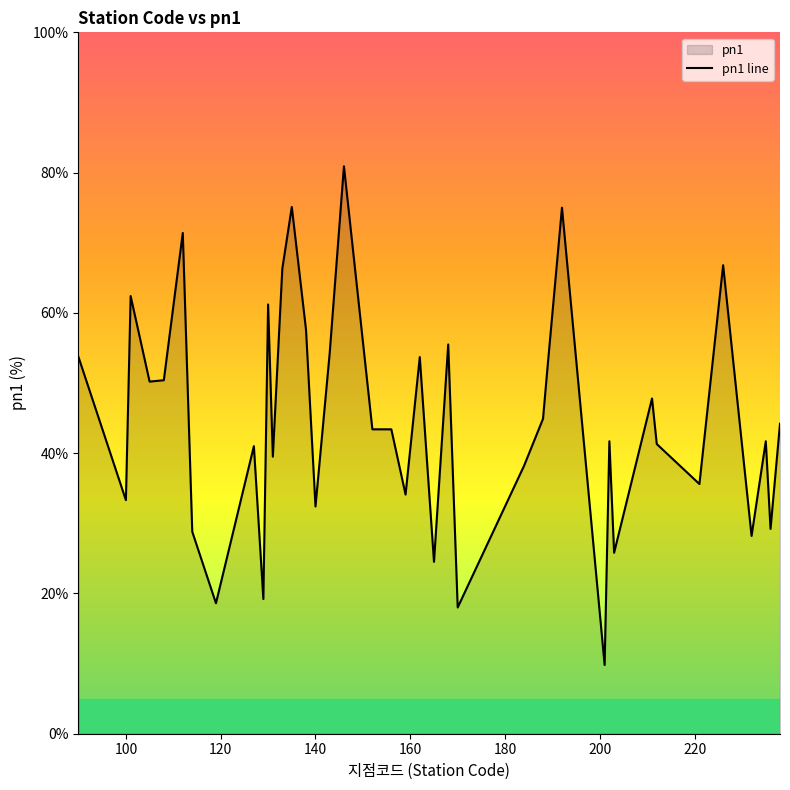

What is the difference between the maximum and minimum values?

71.1